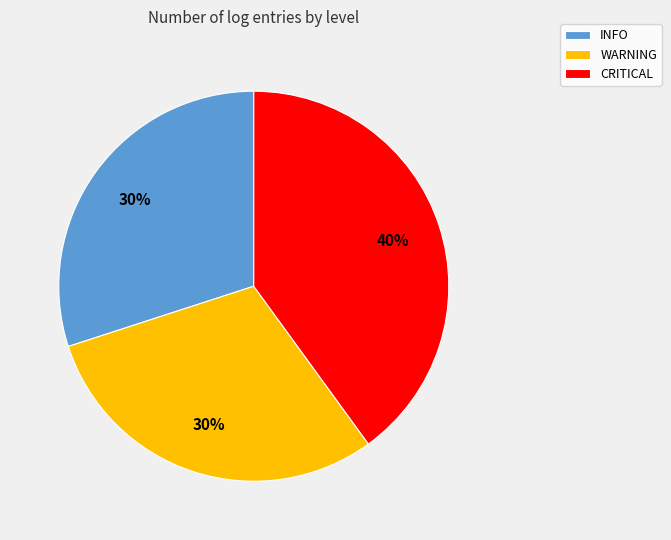

How many slices are in this pie chart?

3